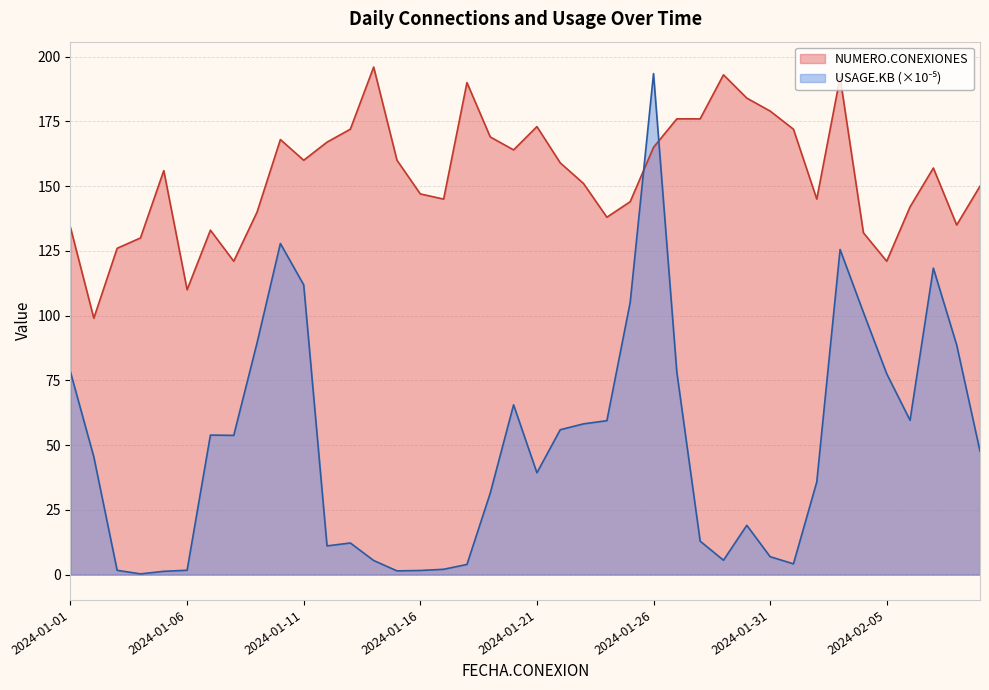

At which label is NUMERO.CONEXIONES closest to 147?

2024-01-16